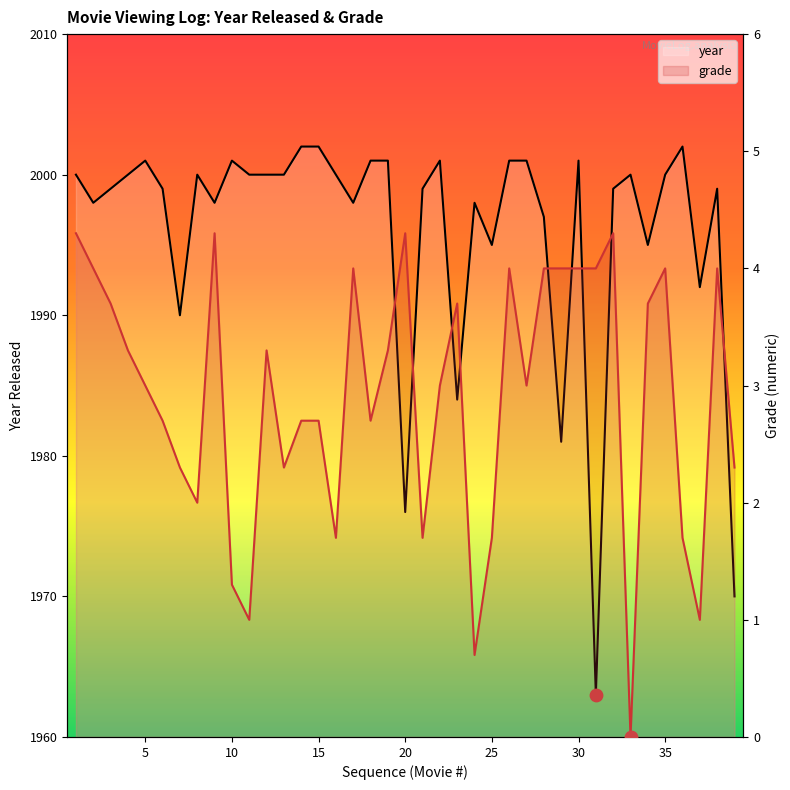

Which series has the largest total across all categories?

year